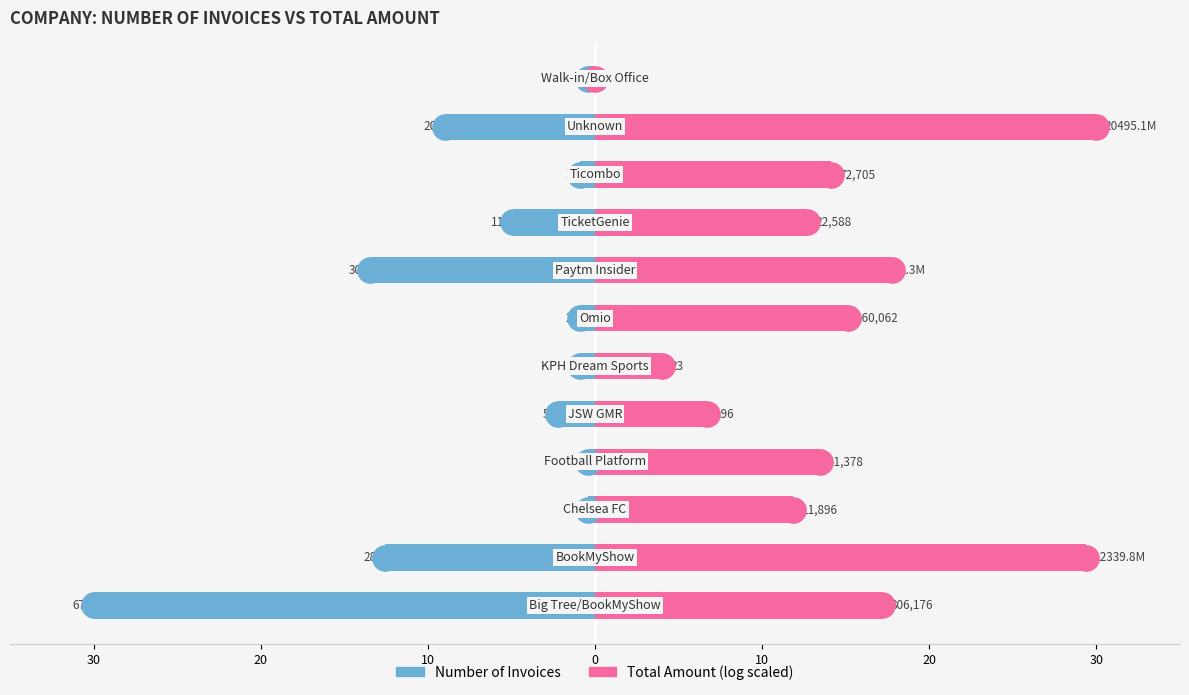

Is the value of Total Amount (log scaled) at 7 greater than the value of Number of Invoices at 11?

Yes